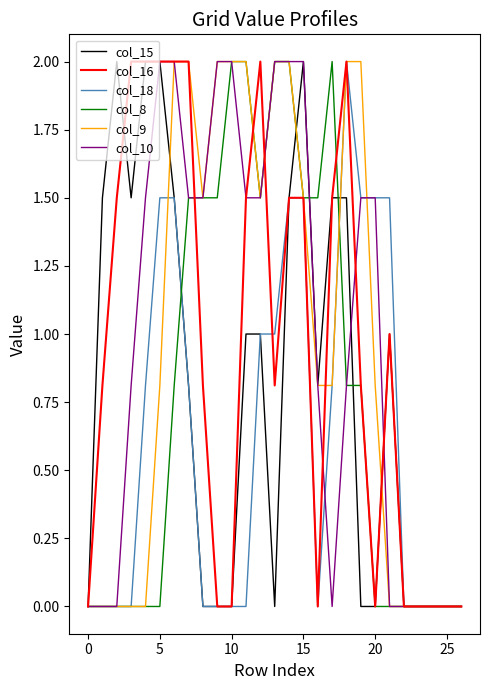

What is the greatest value displayed?

2.0